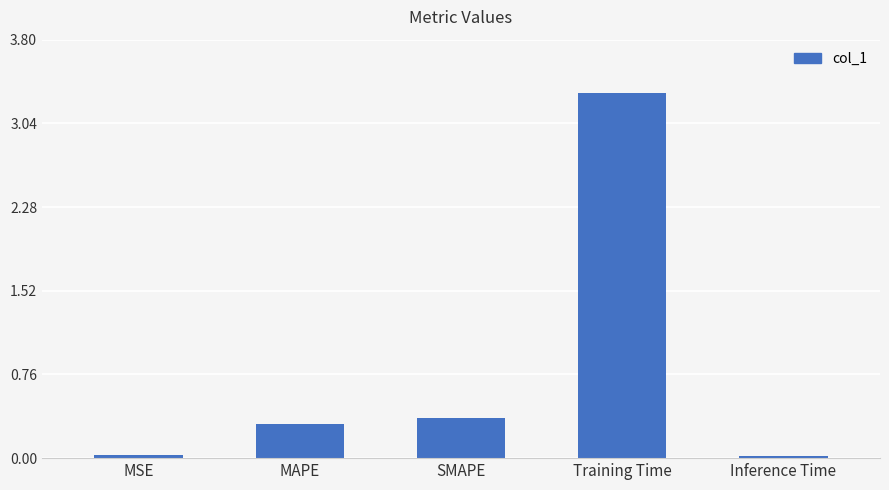

True or false: the data shows 0.0 at MSE.

True